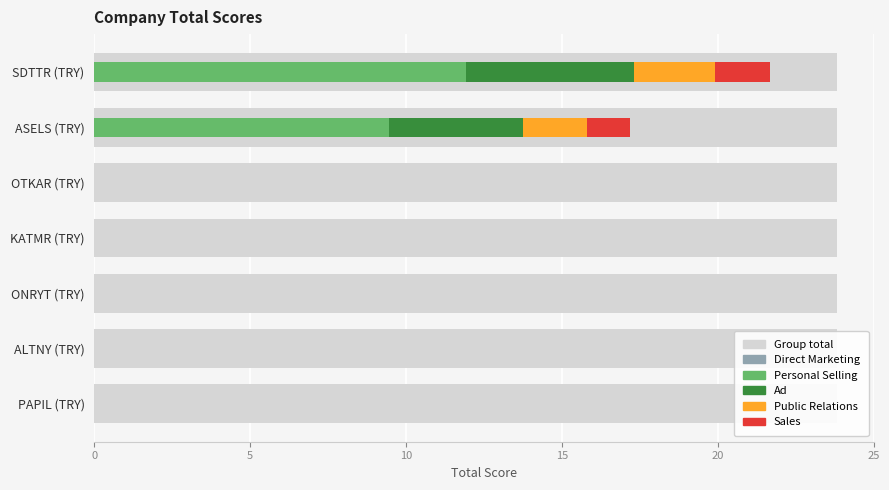

What is the value of the Total Score bar at the 1st from the left?

21.7